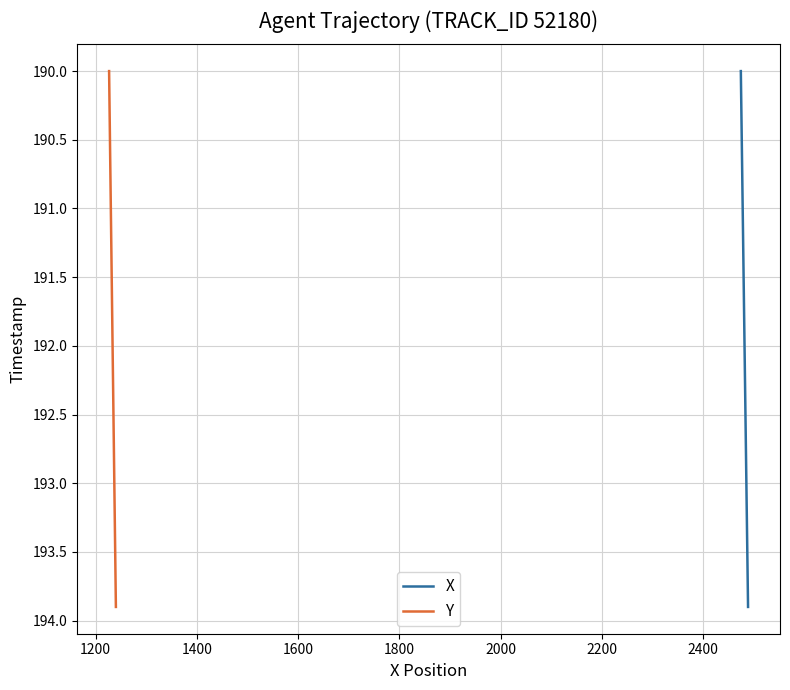

What is the greatest value displayed?

193.9